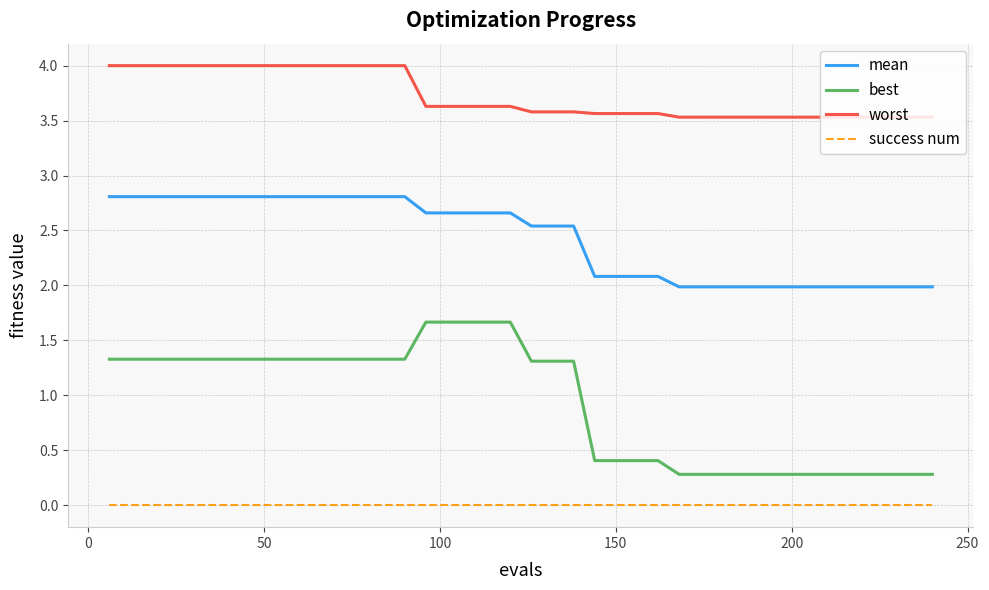

Which series has the widest spread of values?

best